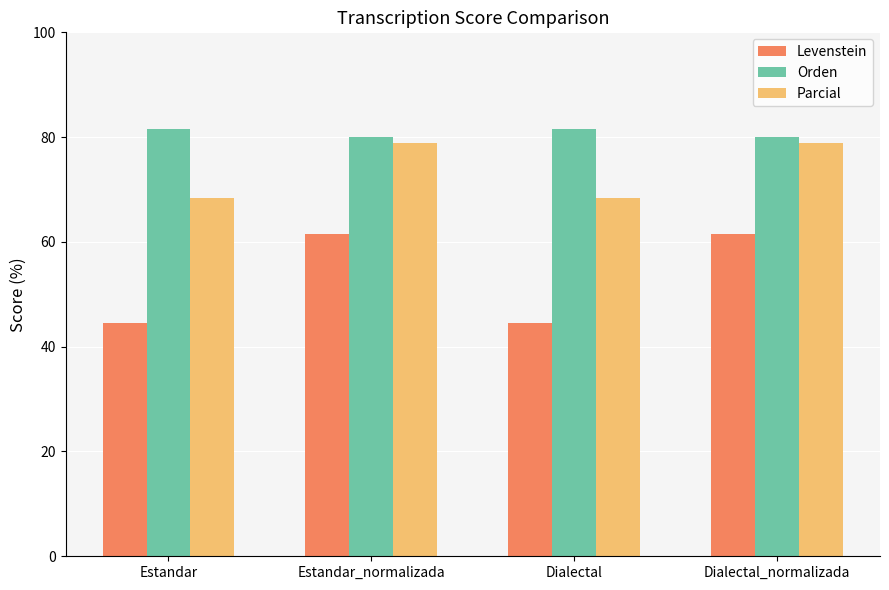

How many data points does each series have?

4